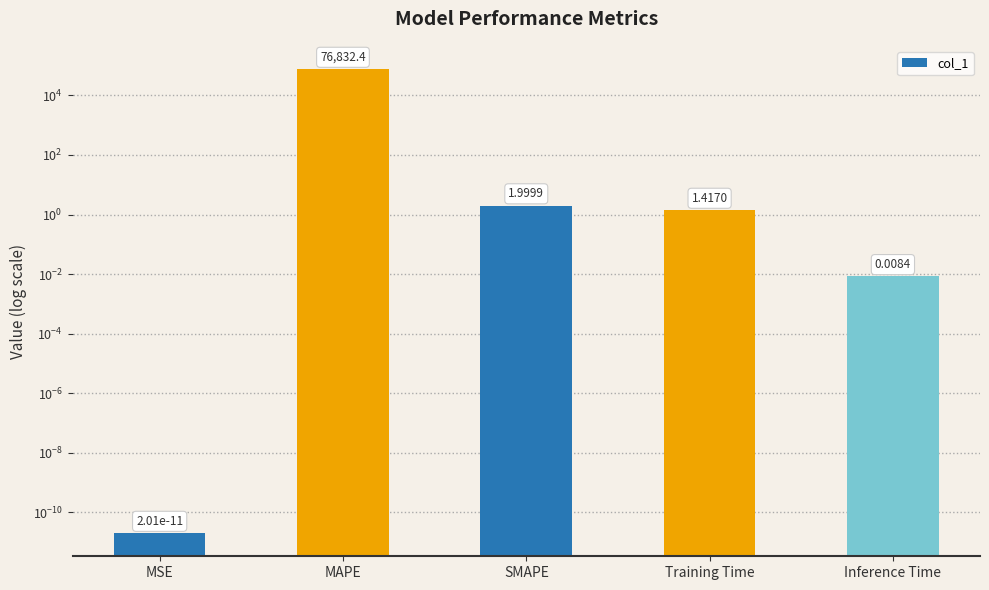

Rank the categories by value from lowest to highest.

MSE, Inference Time, Training Time, SMAPE, MAPE